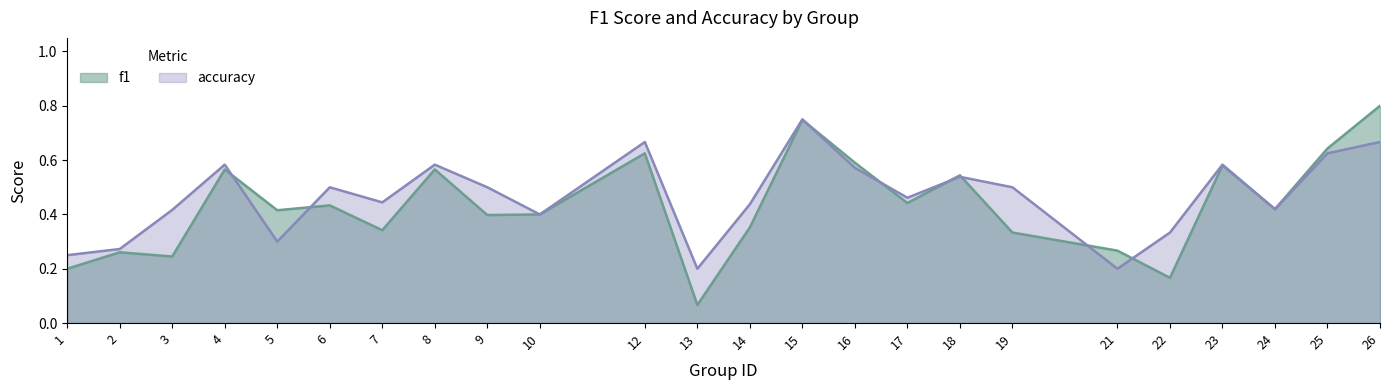

Reading right to left, list all the values displayed in this chart.

f1: 26=0.8	25=0.6	24=0.4	23=0.6	22=0.2	21=0.3	19=0.3	18=0.5	17=0.4	16=0.6	15=0.7	14=0.4	13=0.1	12=0.6	10=0.4	9=0.4	8=0.6	7=0.3	6=0.4	5=0.4	4=0.6	3=0.2	2=0.3	1=0.2
accuracy: 26=0.7	25=0.6	24=0.4	23=0.6	22=0.3	21=0.2	19=0.5	18=0.5	17=0.5	16=0.6	15=0.8	14=0.4	13=0.2	12=0.7	10=0.4	9=0.5	8=0.6	7=0.4	6=0.5	5=0.3	4=0.6	3=0.4	2=0.3	1=0.2